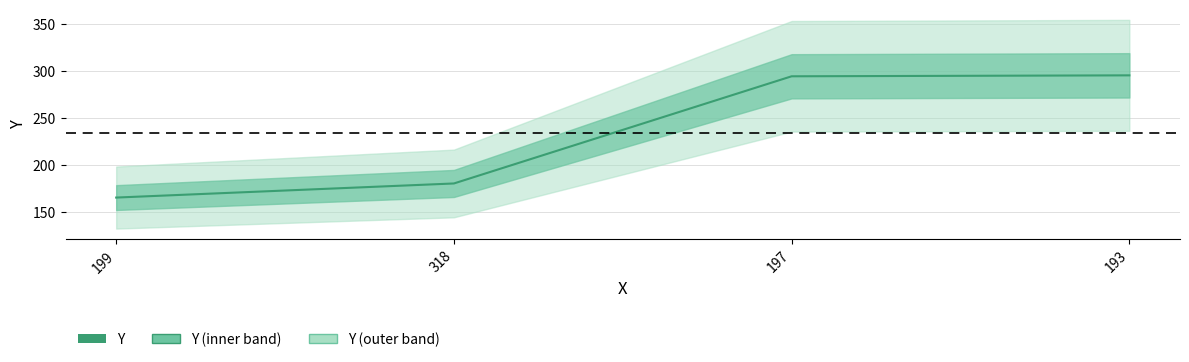

What is the minimum value shown in the chart?

165